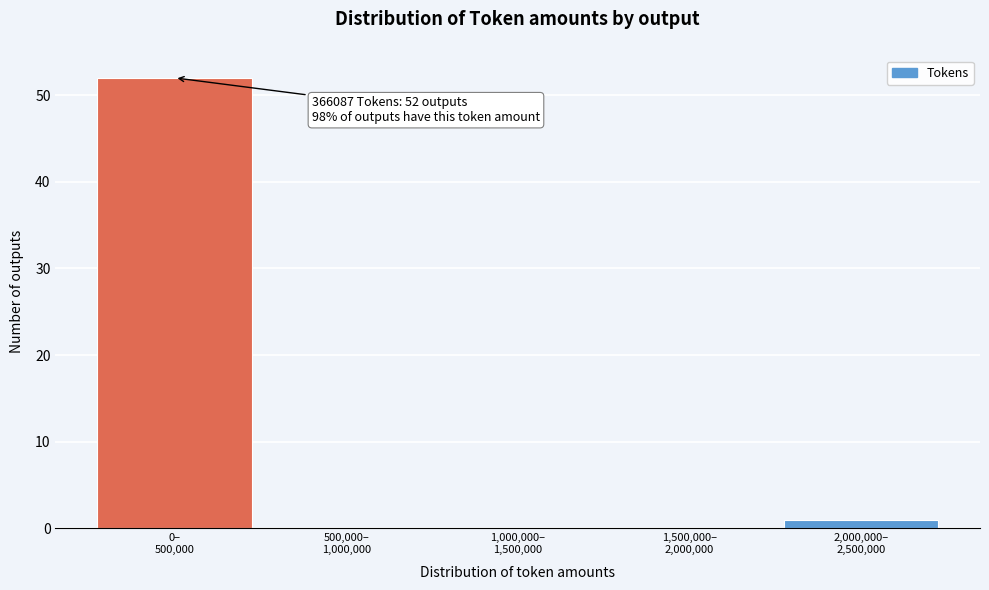

What is the sum of all values?

53